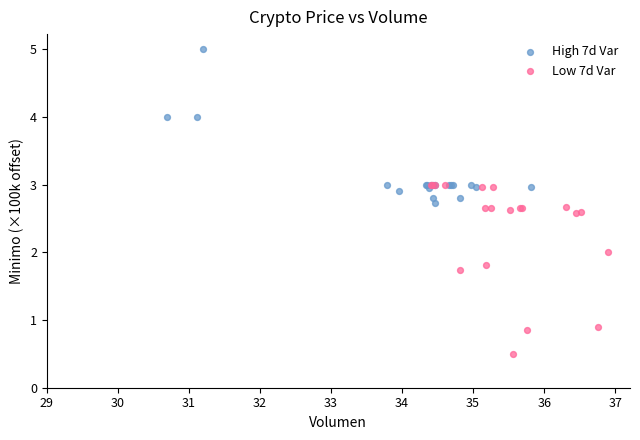

Which series contains the lowest Y value?

Low 7d Var